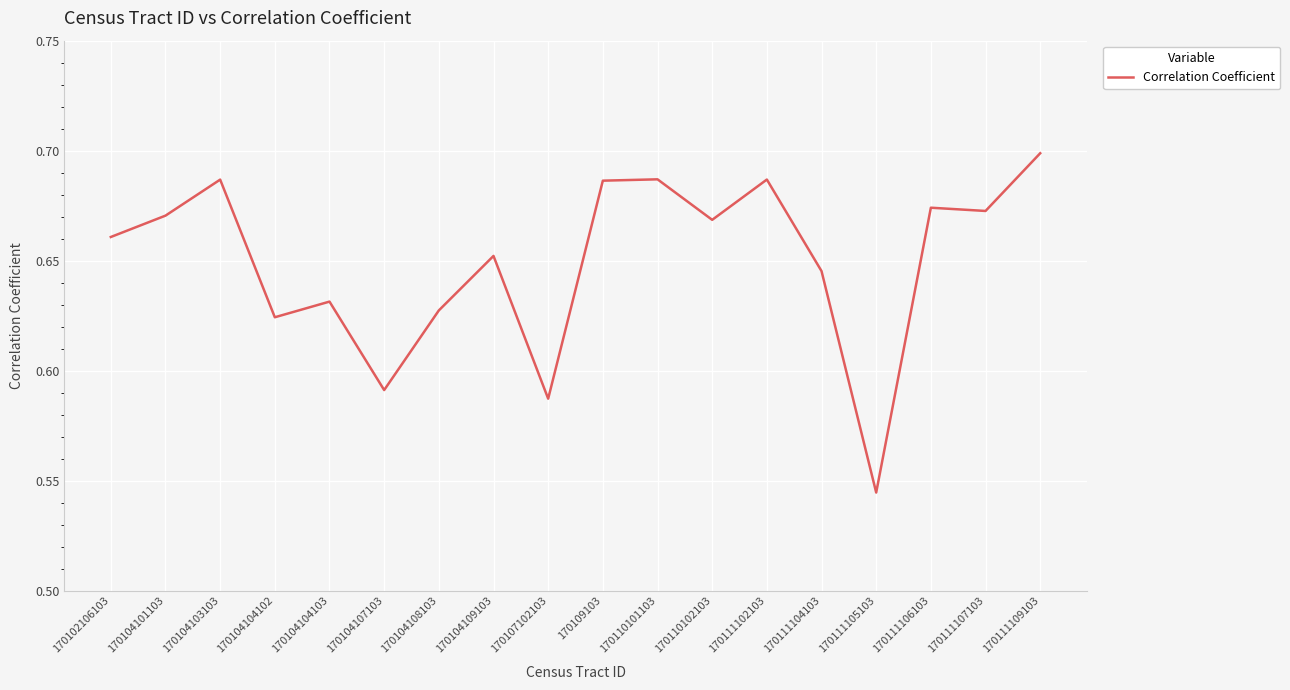

How many distinct data groups are displayed?

1